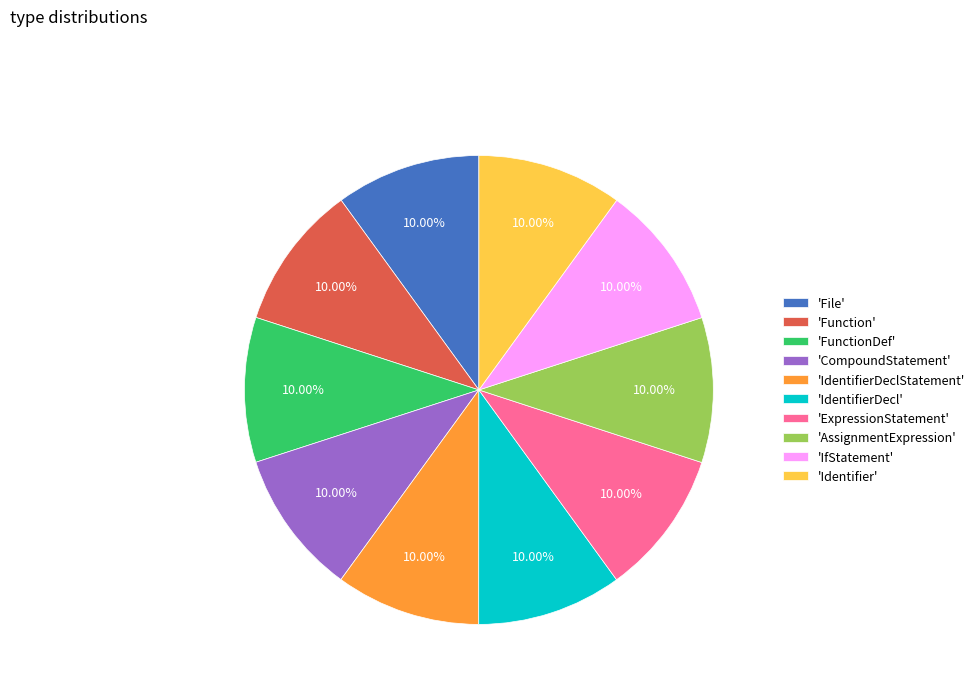

Combined, do 'IfStatement' and 'Identifier' account for over 50%?

No